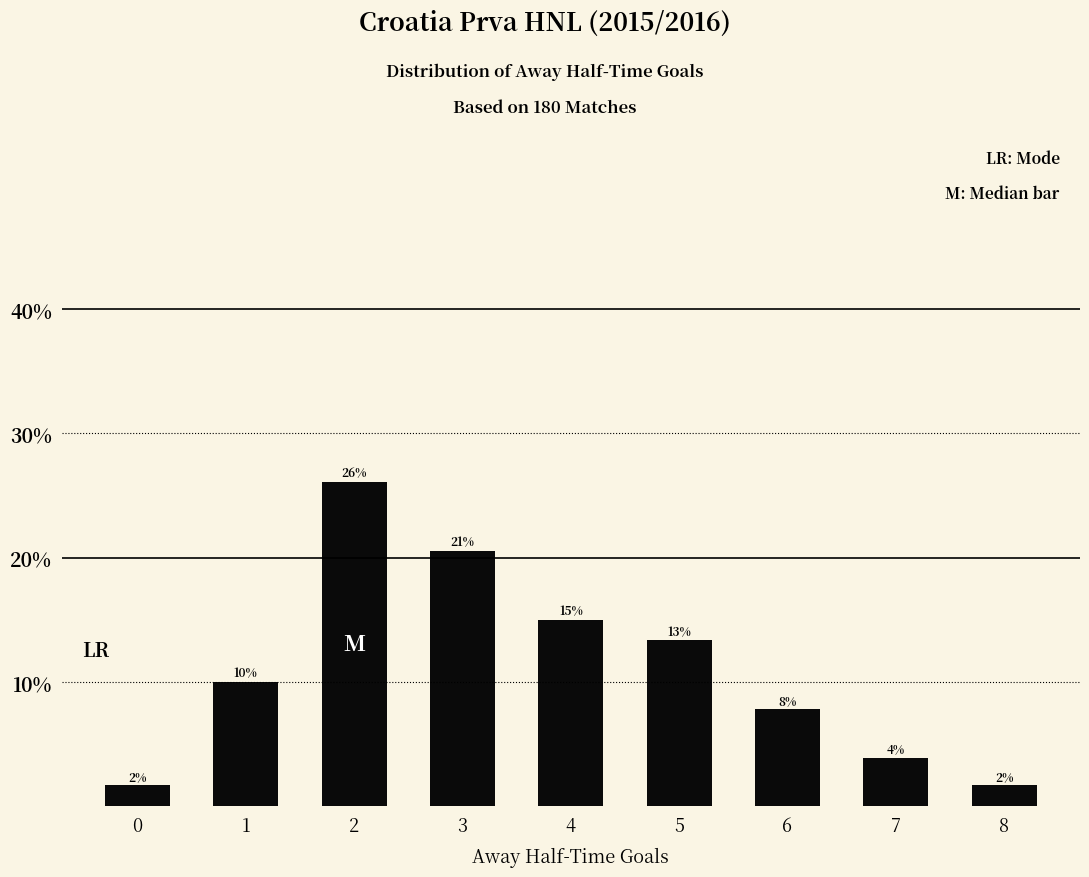

Does the chart contain stacked bars?

No